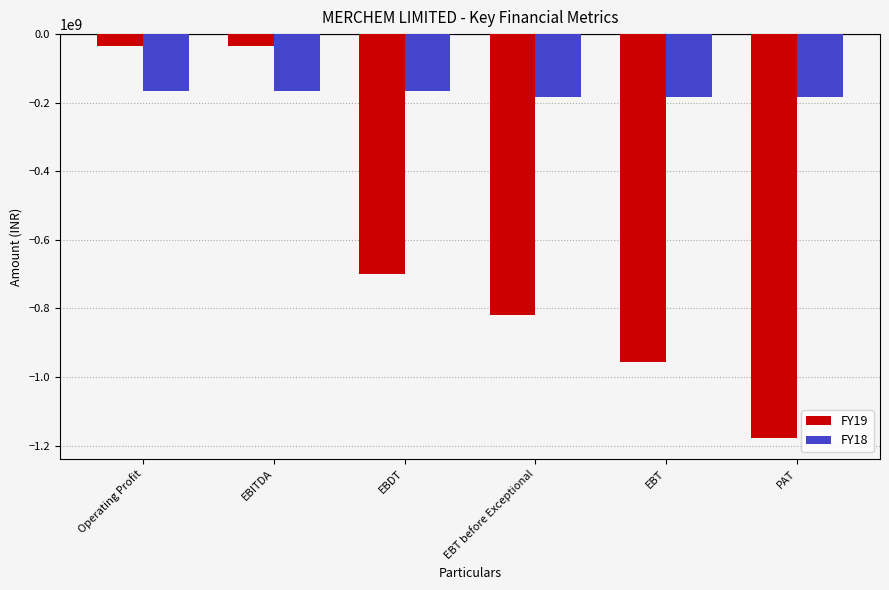

What position from the right is EBT?

2